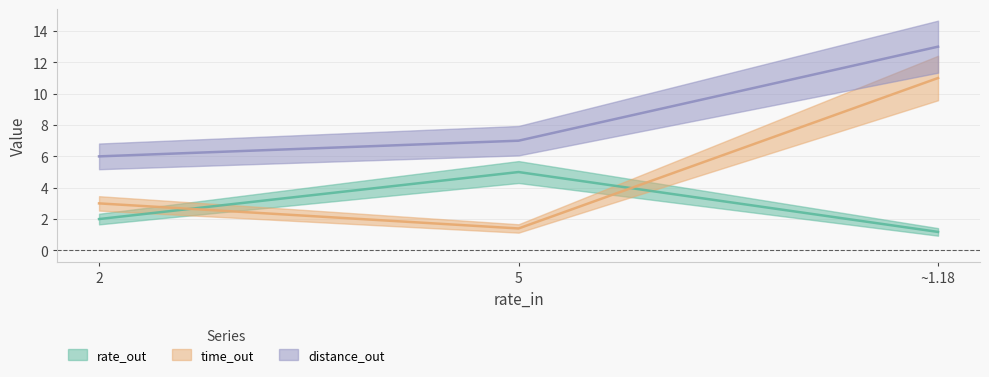

What is the label of the 2nd point from the right?

5